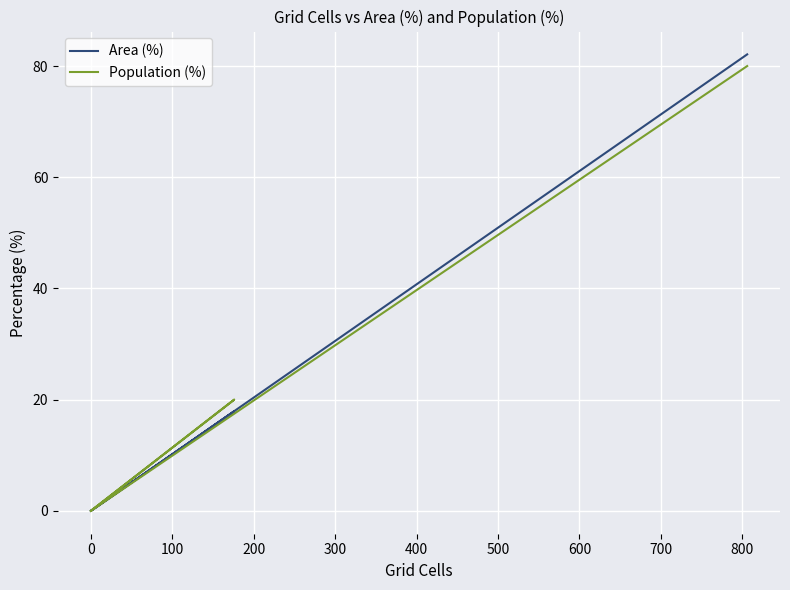

Which series has the largest total across all categories?

Area (%)